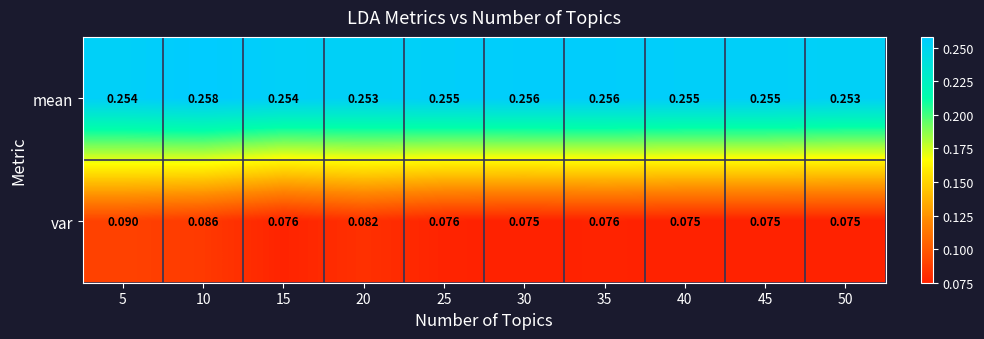

Which series has the largest range (max minus min)?

var